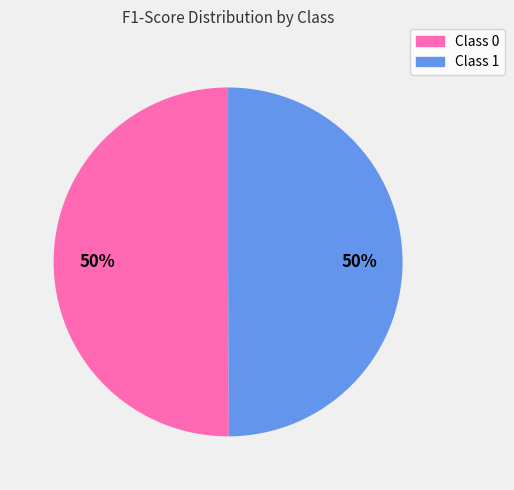

To the nearest percent, what is the average slice percentage?

50%